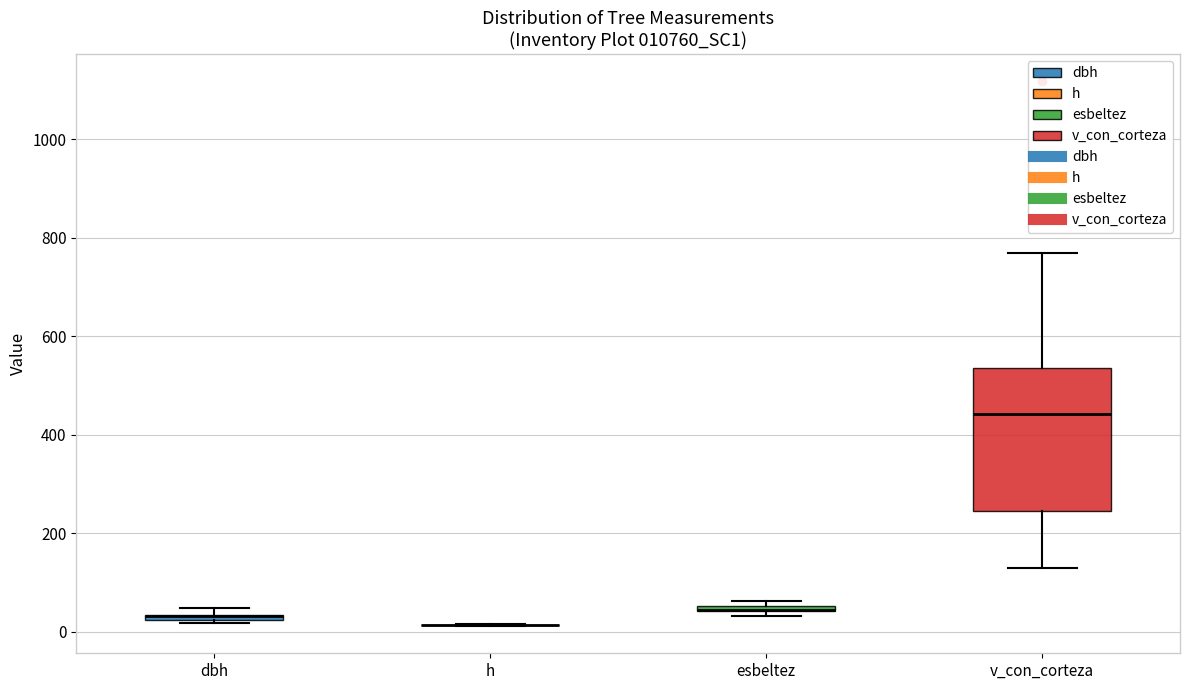

Which box is the tallest, from its lower edge to its upper edge?

v_con_corteza